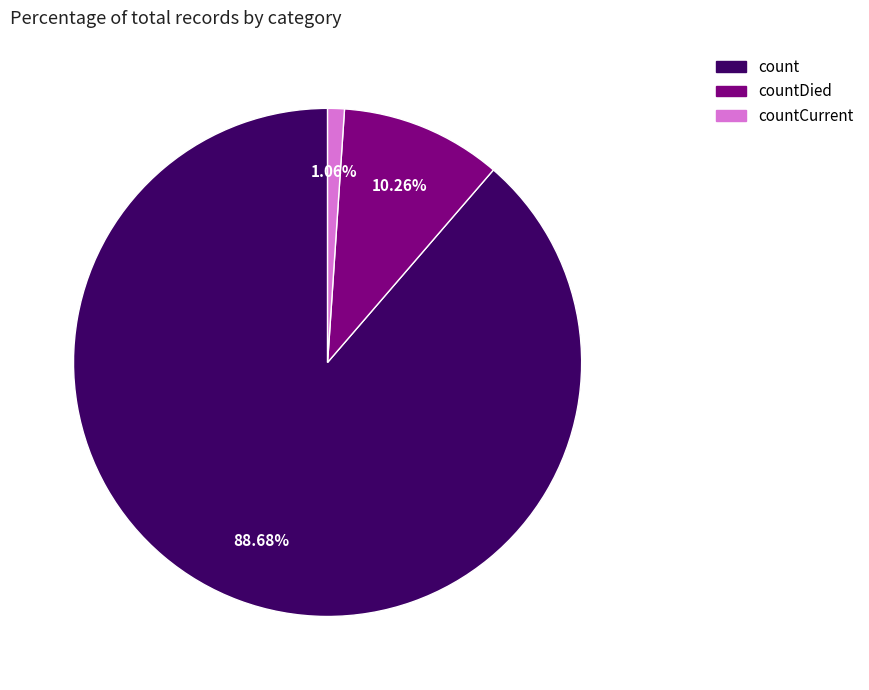

Does any single category account for the majority?

Yes